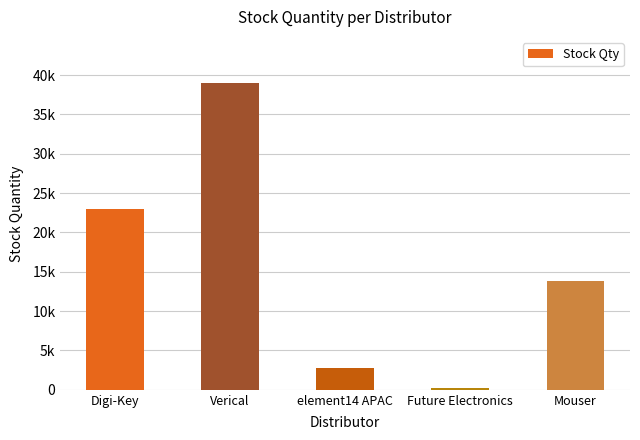

Does the chart contain any negative values?

No